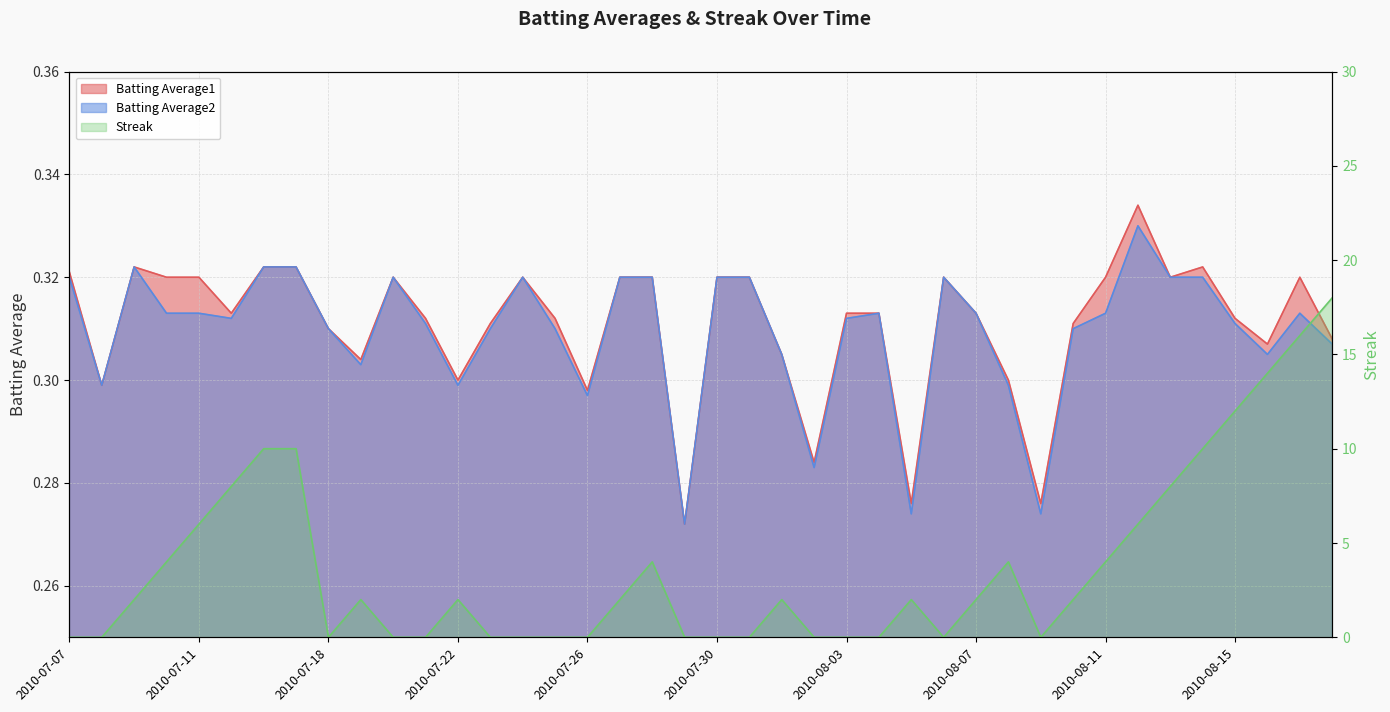

What is the value of the Batting Average2 point at the 10th from the left?

0.3